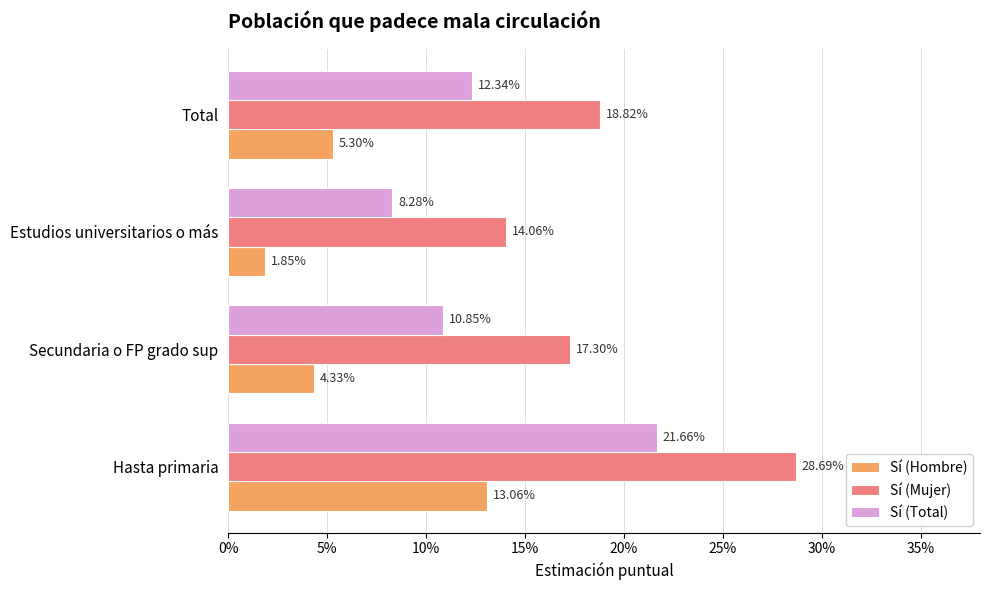

What position from the left is Total?

4